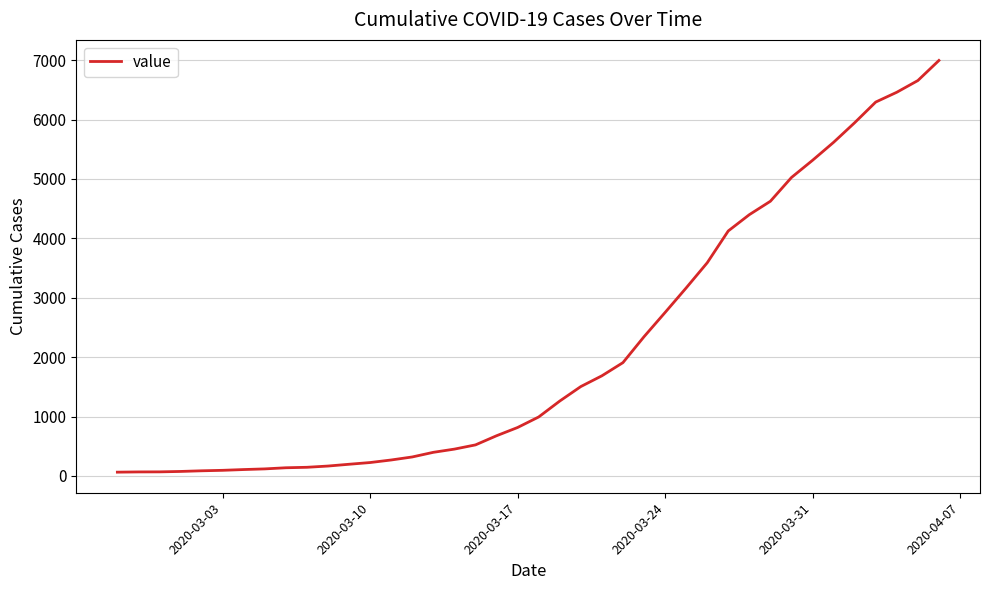

What is the maximum value shown in the chart?

6995